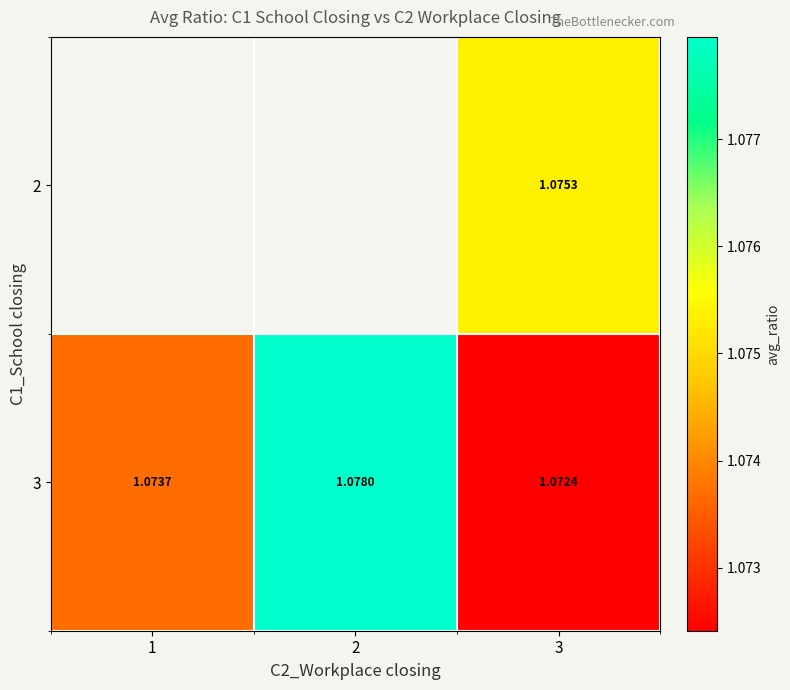

At which label is 3 closest to 1?

3